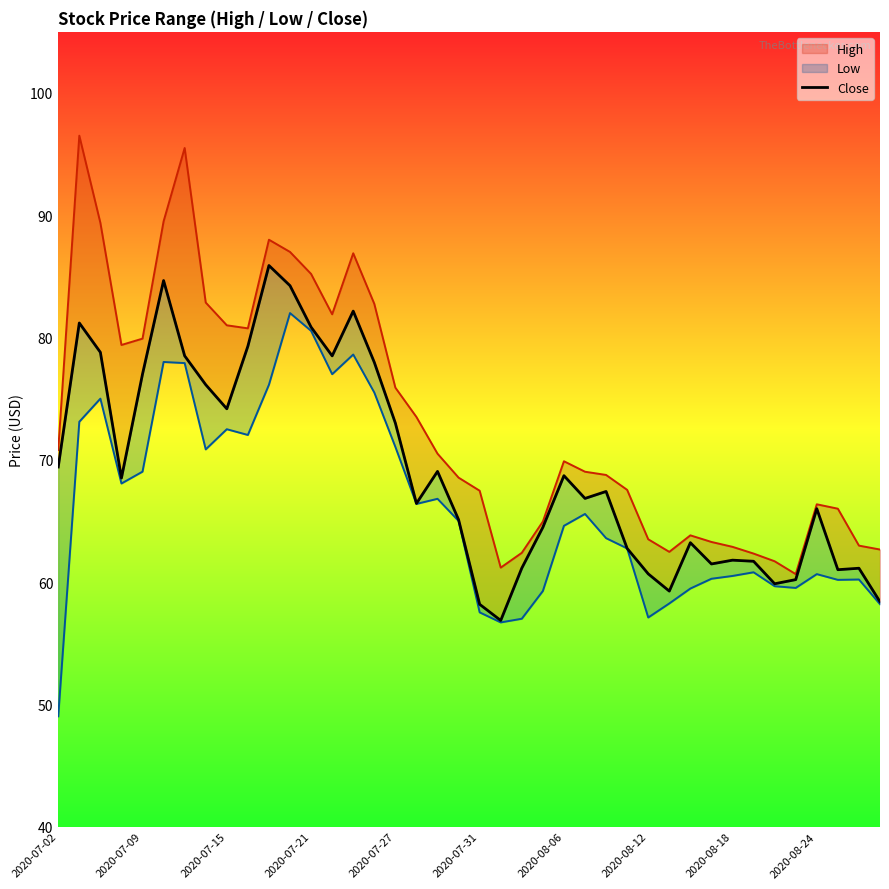

At which label is the value closest to 71?

2020-07-02